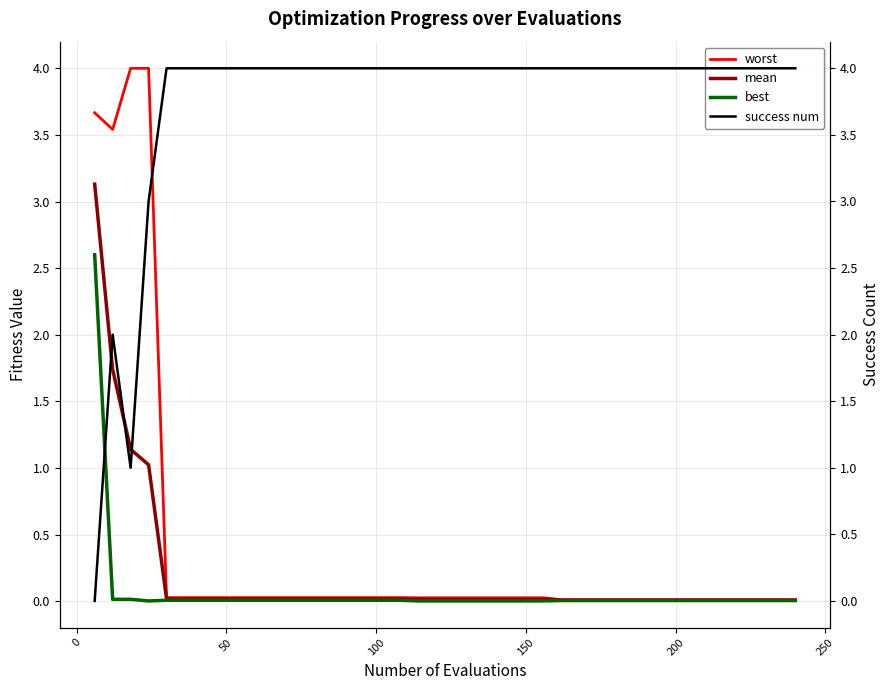

Which series has the widest spread of values?

success num